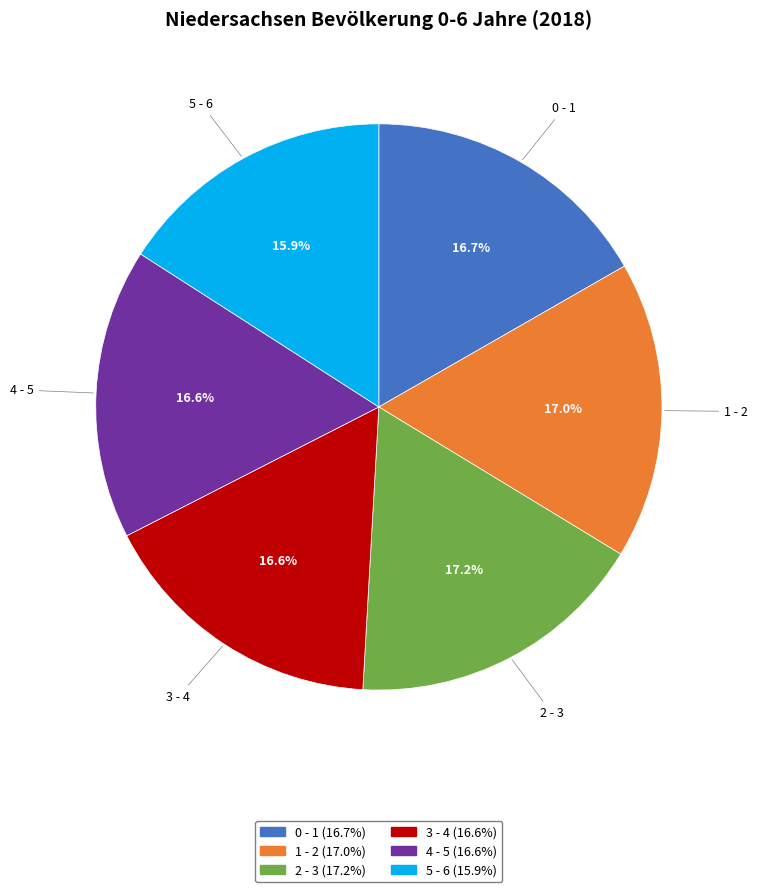

To the nearest percent, what is the difference between the 5 - 6 and 1 - 2 slice percentages?

1%